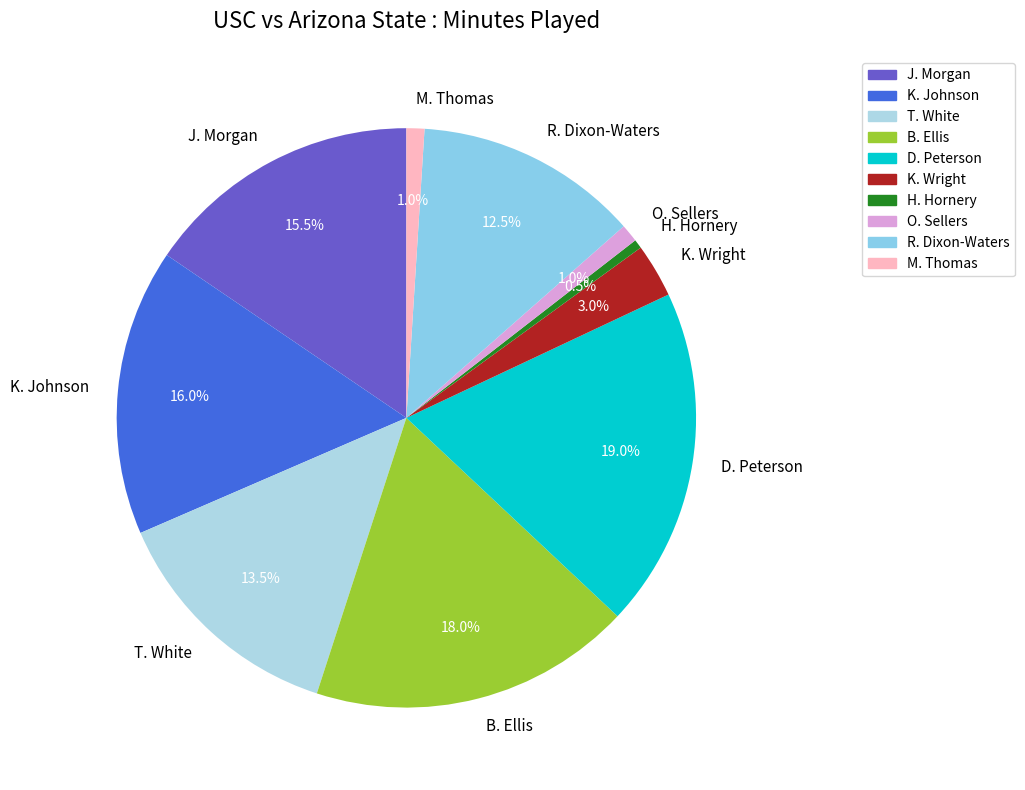

What percentage is NOT represented by B. Ellis?

82.0%